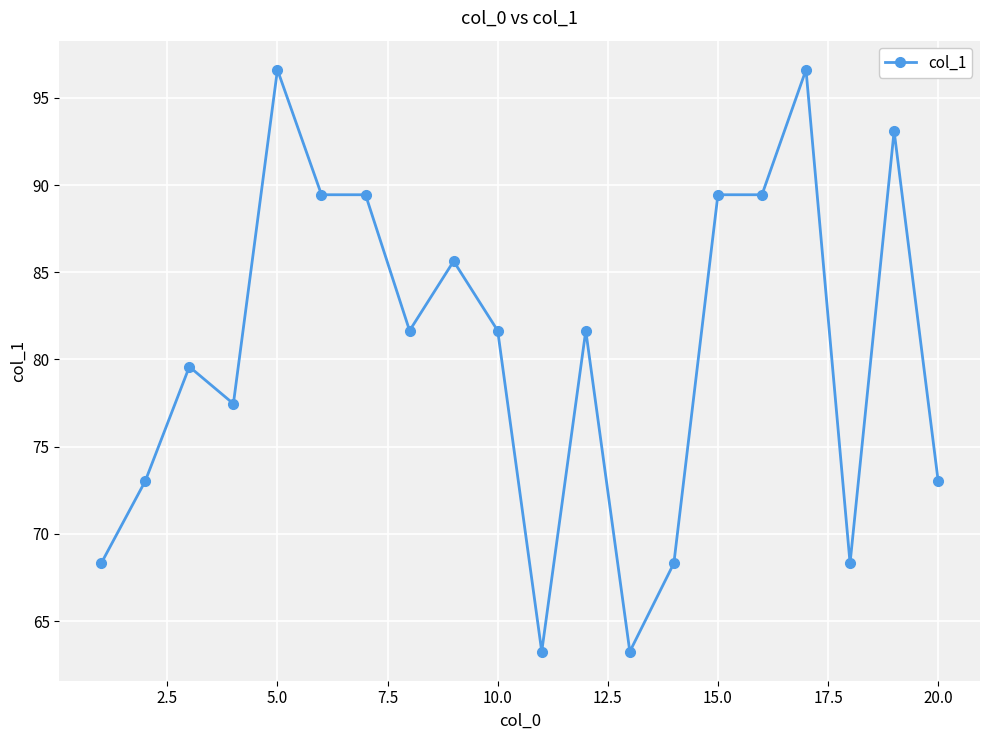

What is the value of the 13th point from the left?

63.2